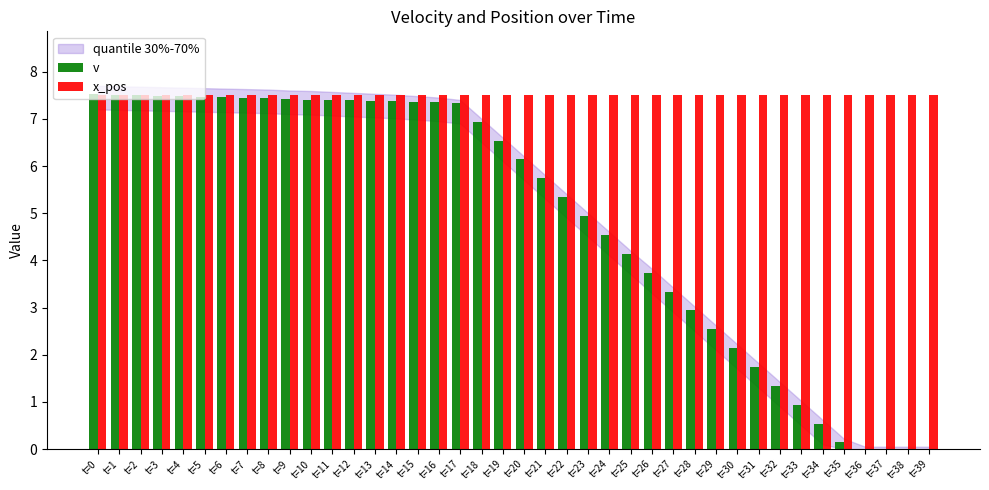

True or false: x_pos has a value of 3.4 at t=0.

False